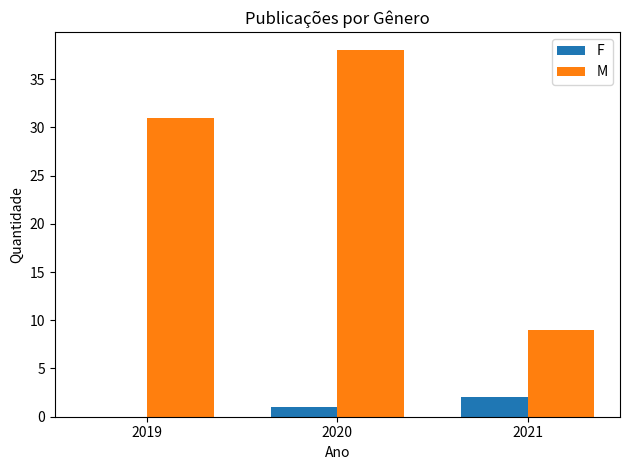

Which series has the largest total across all categories?

M